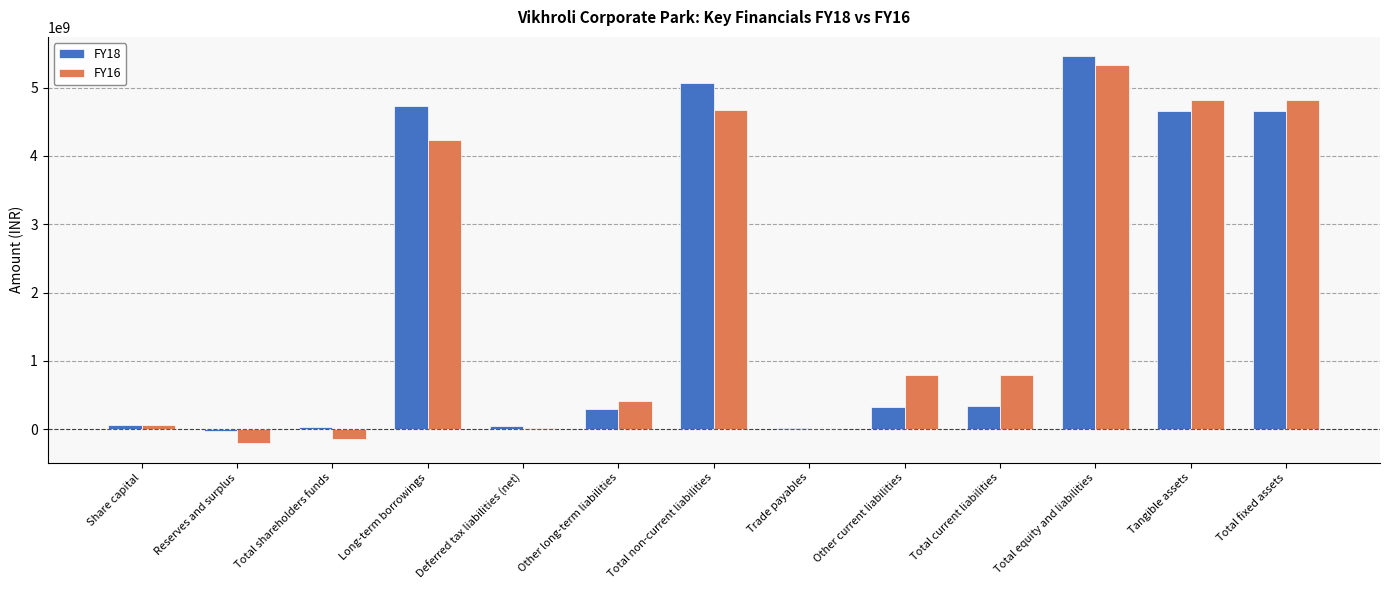

Between Deferred tax liabilities (net) and Total non-current liabilities, which series saw the biggest shift?

FY18